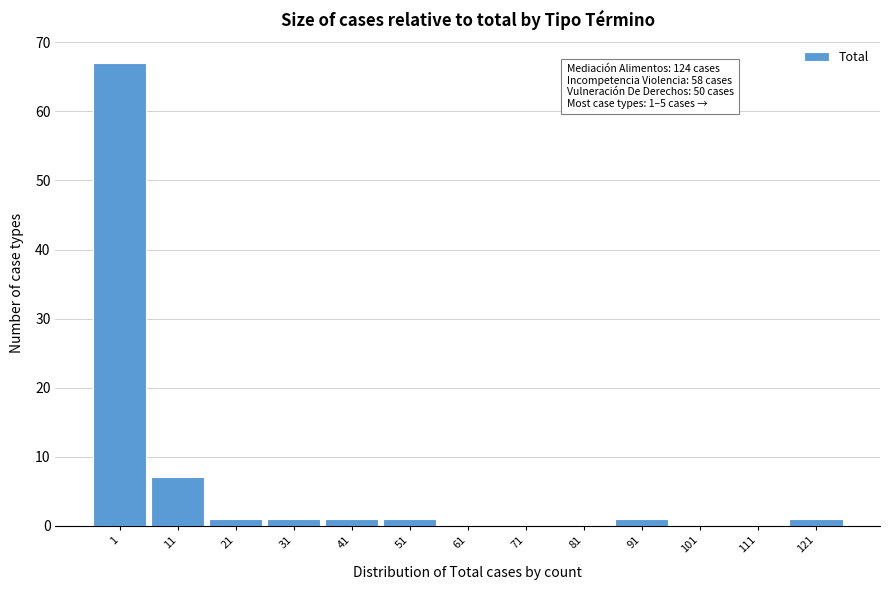

Reading left to right, transcribe all the data shown in this chart.

1=67	11=7	21=1	31=1	41=1	51=1	61=0	71=0	81=0	91=1	101=0	111=0	121=1